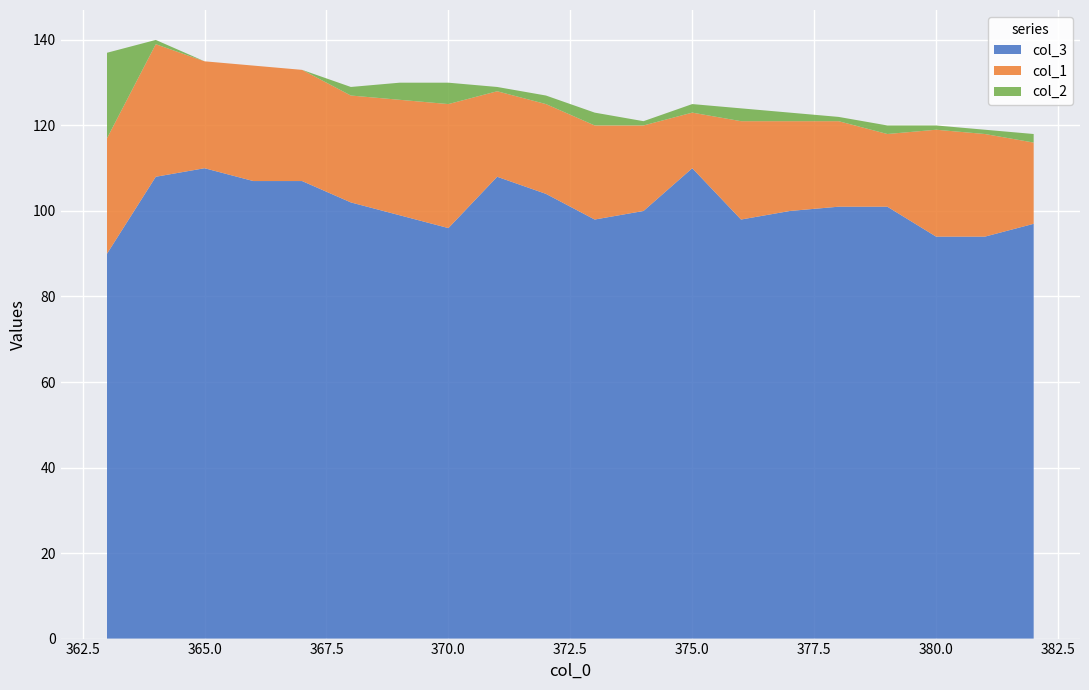

Reading left to right, list all the values displayed in this chart.

col_3: 363=90	364=108	365=110	366=107	367=107	368=102	369=99	370=96	371=108	372=104	373=98	374=100	375=110	376=98	377=100	378=101	379=101	380=94	381=94	382=97
col_1: 363=27	364=31	365=25	366=27	367=26	368=25	369=27	370=29	371=20	372=21	373=22	374=20	375=13	376=23	377=21	378=20	379=17	380=25	381=24	382=19
col_2: 363=20	364=1	365=0	366=0	367=0	368=2	369=4	370=5	371=1	372=2	373=3	374=1	375=2	376=3	377=2	378=1	379=2	380=1	381=1	382=2